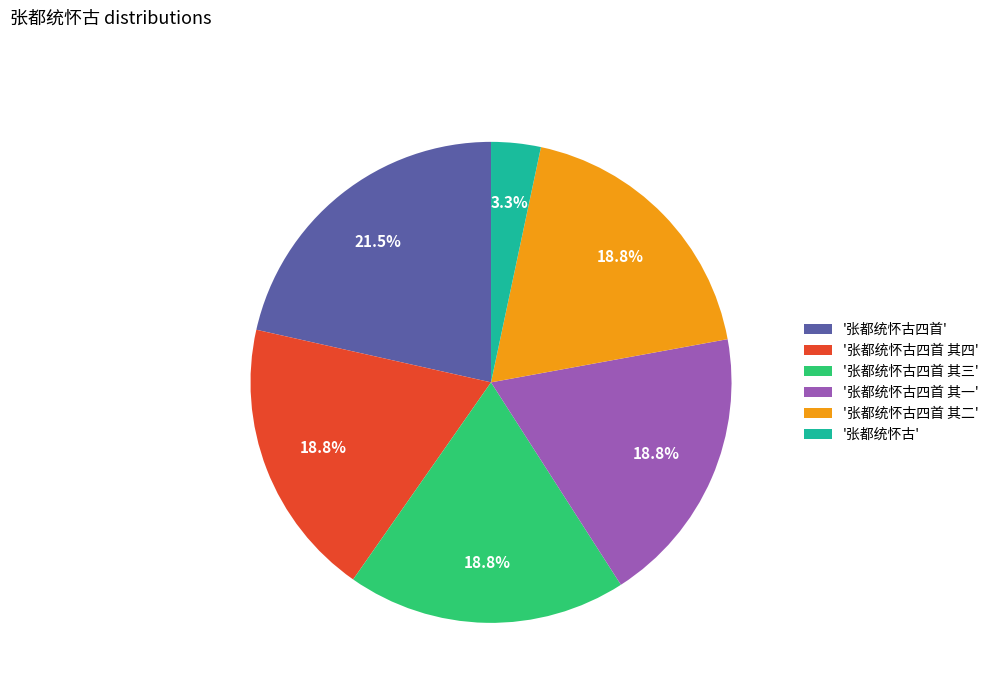

What is the total percentage of '张都统怀古四首' and '张都统怀古四首 其一'?

40.3%